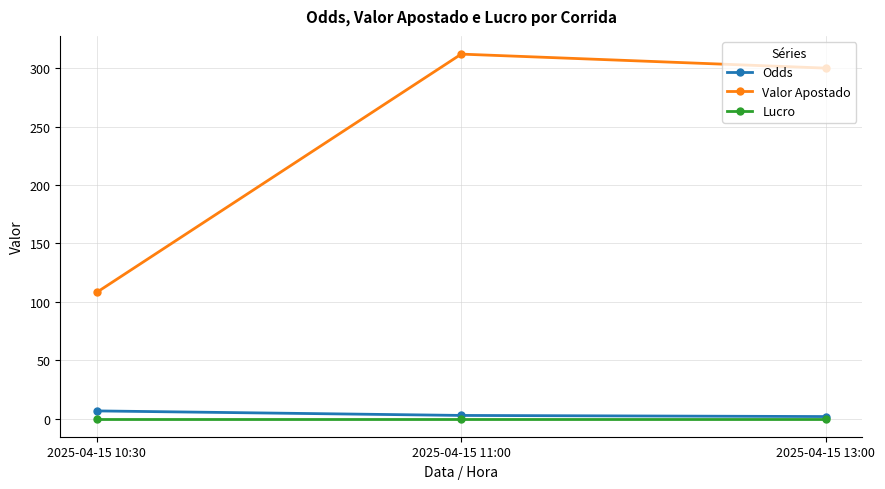

Count the number of categories in the chart.

3